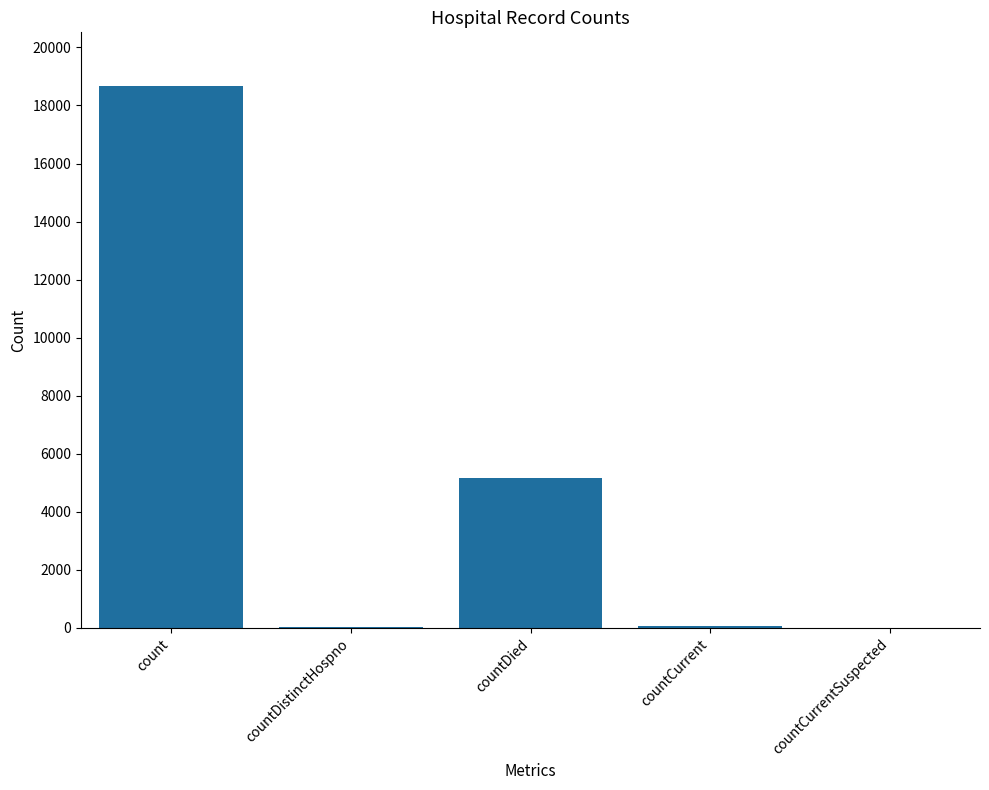

The value at countDied is 8340. True or false?

False